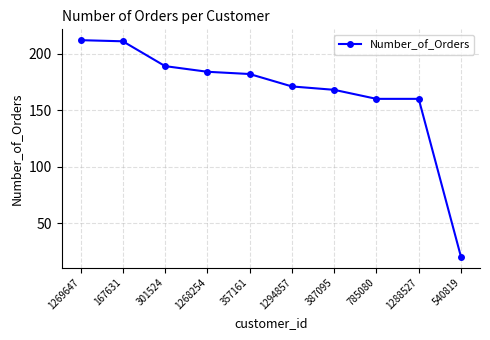

Where does the data first go above 182?

1269647